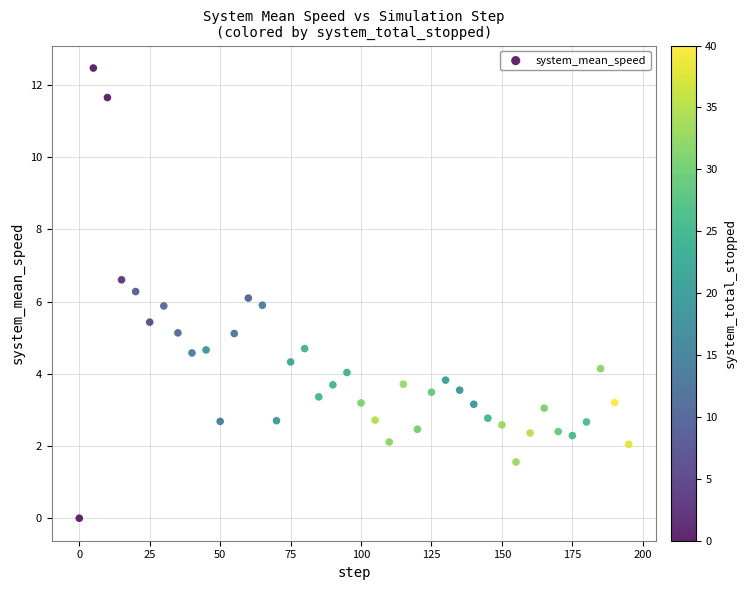

What is the range of Y values (max minus min)?

12.5